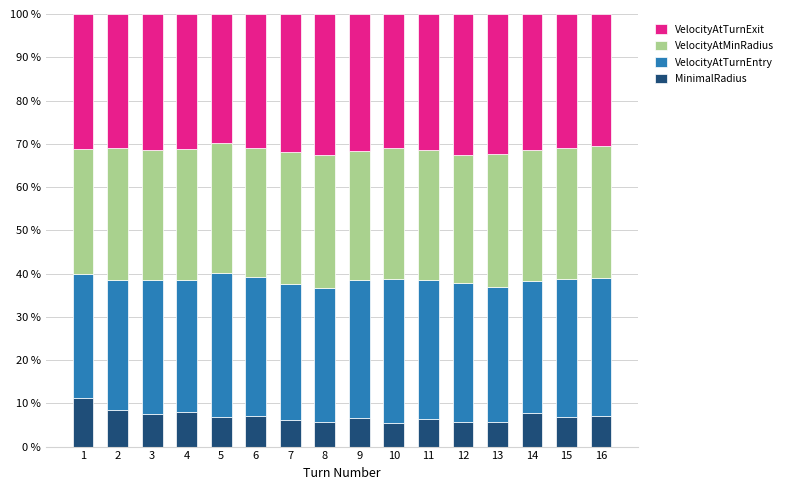

What is the lowest value of the MinimalRadius series?

5.5